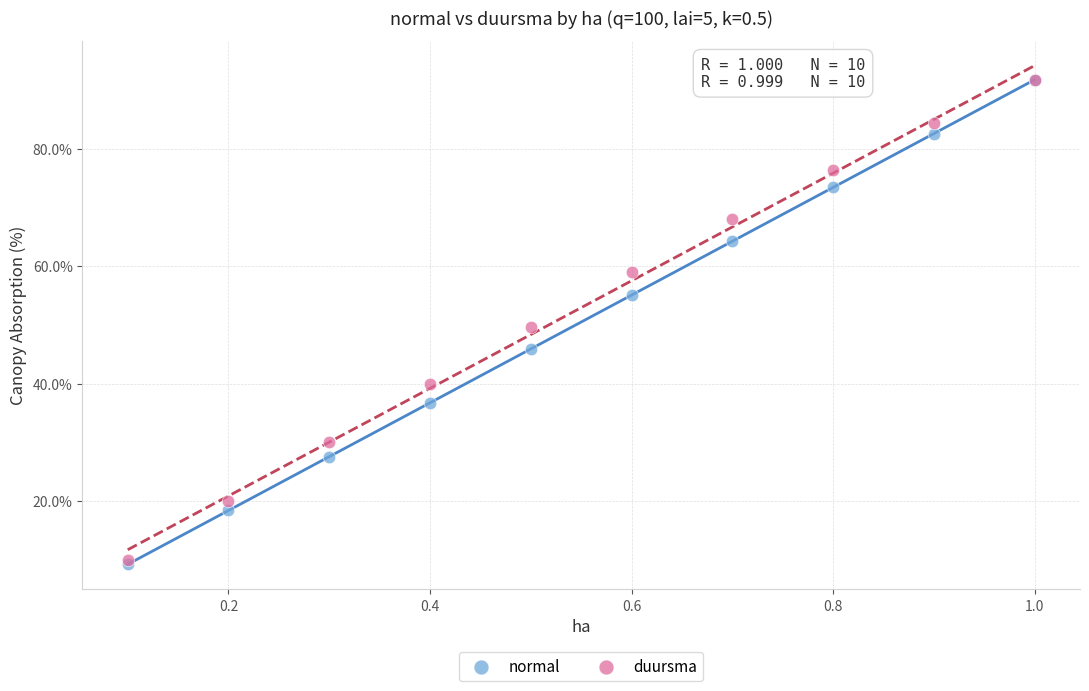

What are all the series names shown in the legend?

normal, duursma